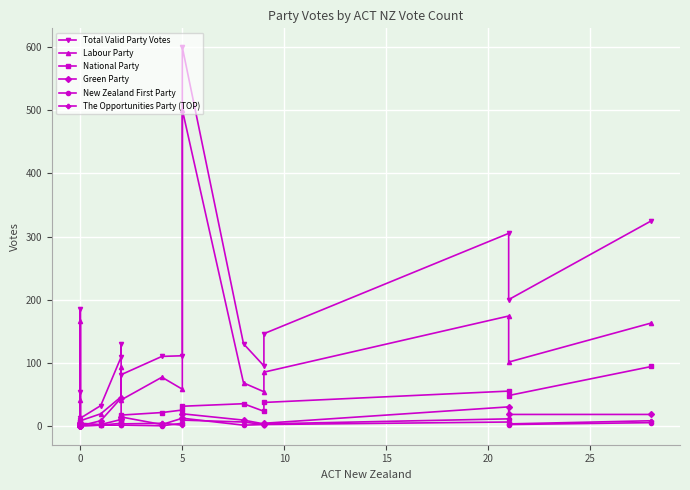

In The Opportunities Party (TOP), how many points are lower than both neighbors (excluding endpoints)?

4